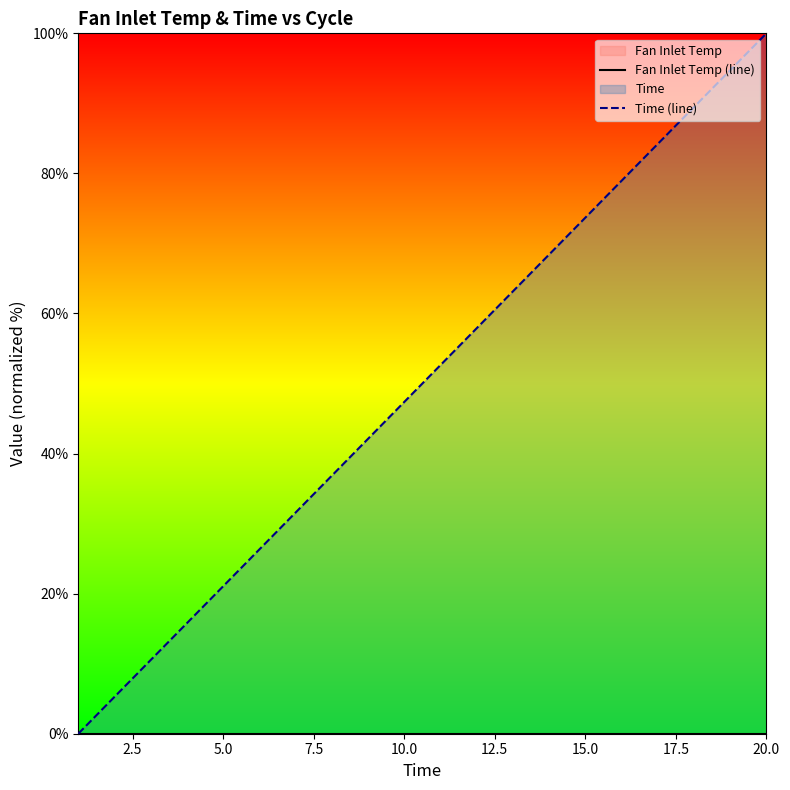

Count the number of data series in this chart.

2